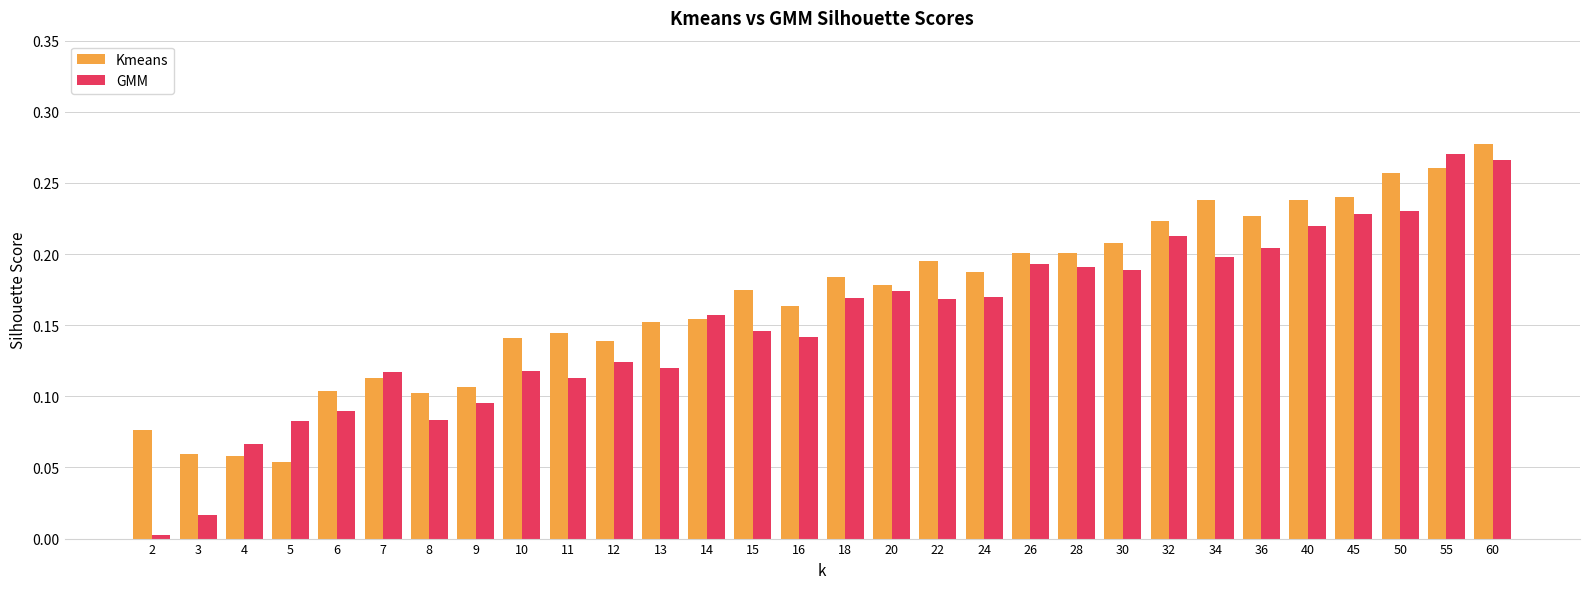

Is the value of Kmeans at 55 greater than the value of GMM at 50?

Yes